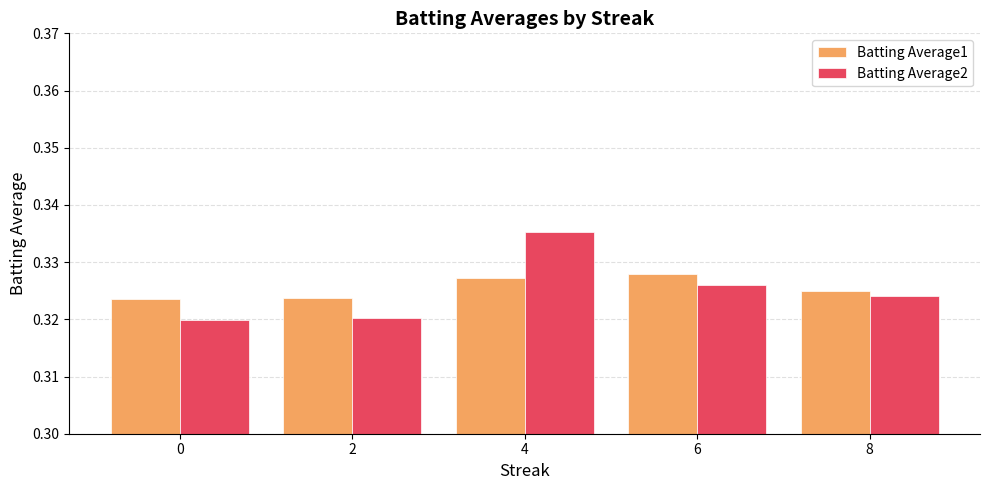

At how many categories does at least one series exceed 0?

5